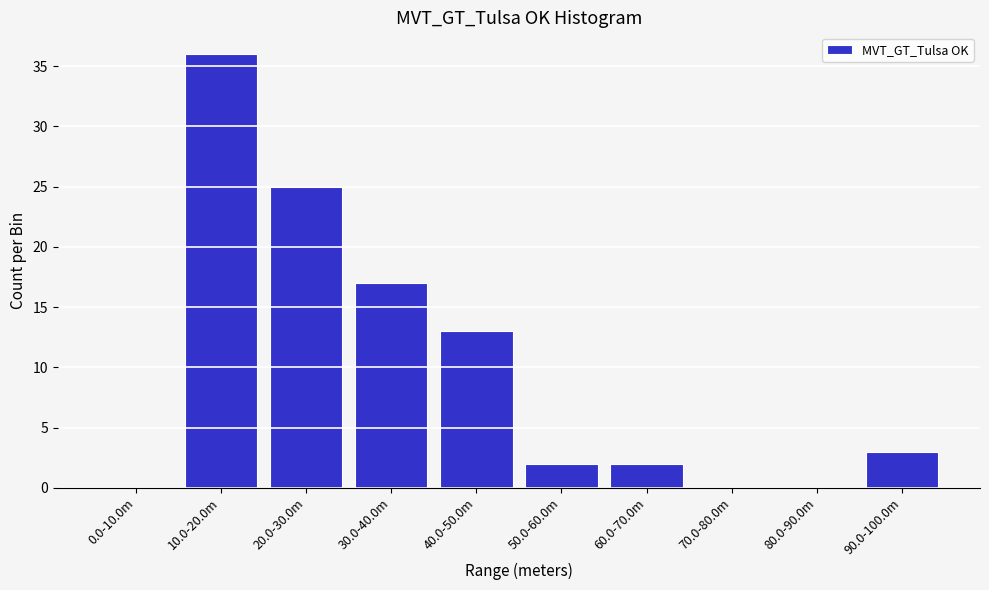

Reading left to right, extract all data points from this chart.

0.0-10.0m=0	10.0-20.0m=36	20.0-30.0m=25	30.0-40.0m=17	40.0-50.0m=13	50.0-60.0m=2	60.0-70.0m=2	70.0-80.0m=0	80.0-90.0m=0	90.0-100.0m=3